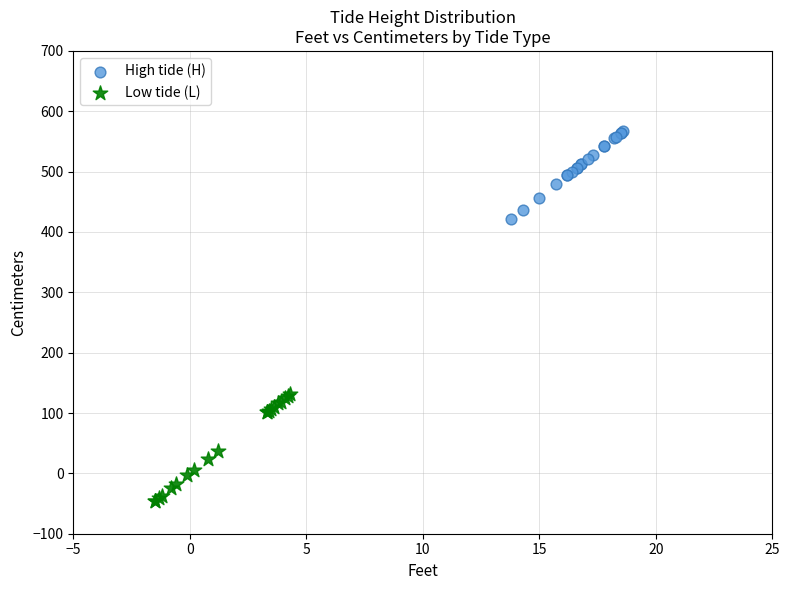

Which series contains the highest Y value?

High tide (H)